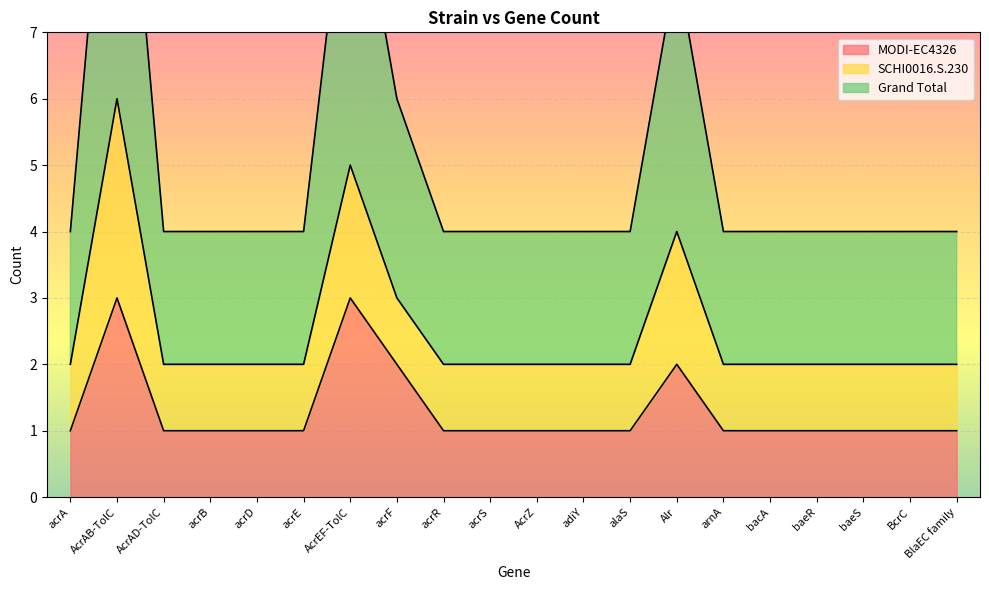

True or false: MODI-EC4326 has a value of 2 at baeR.

False